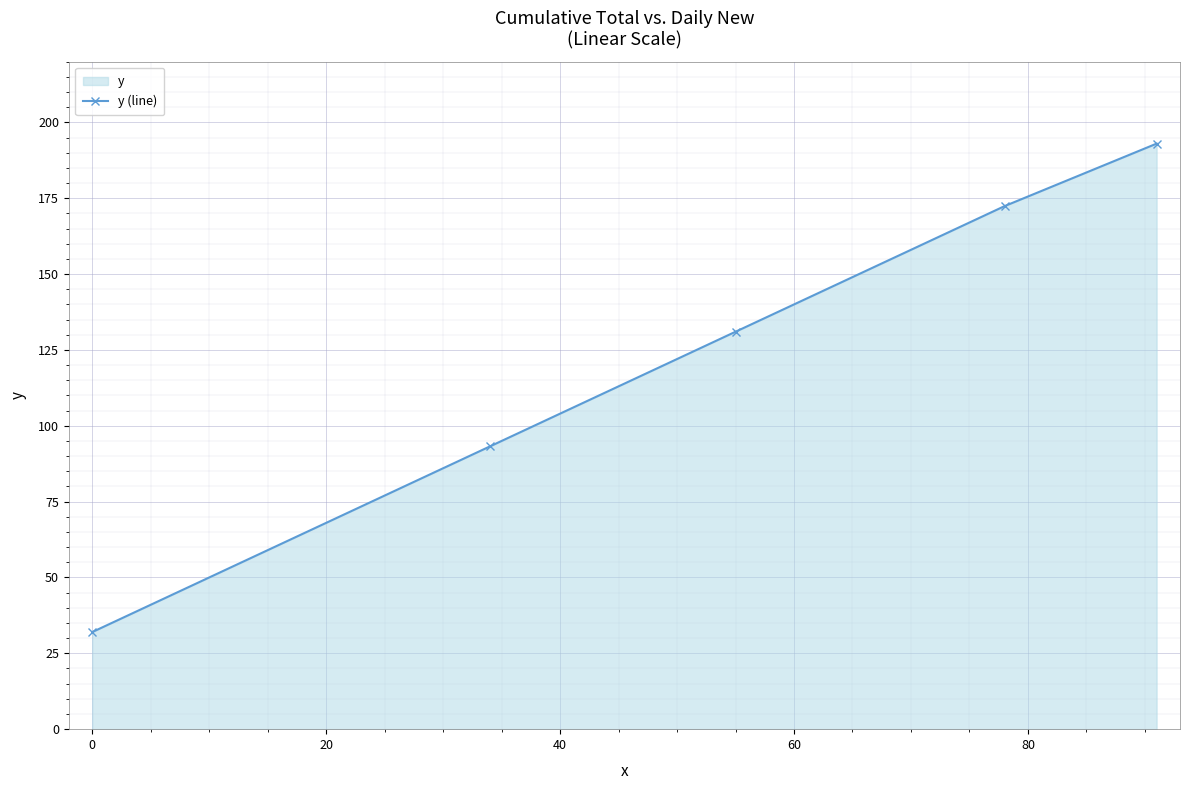

What is the sum of all values?

621.6